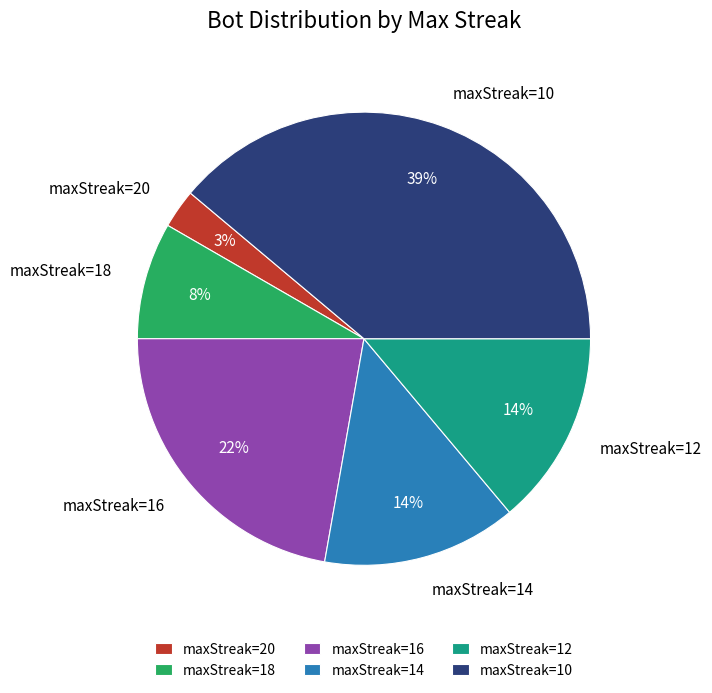

Combined, do maxStreak=10 and maxStreak=14 account for over 50%?

Yes